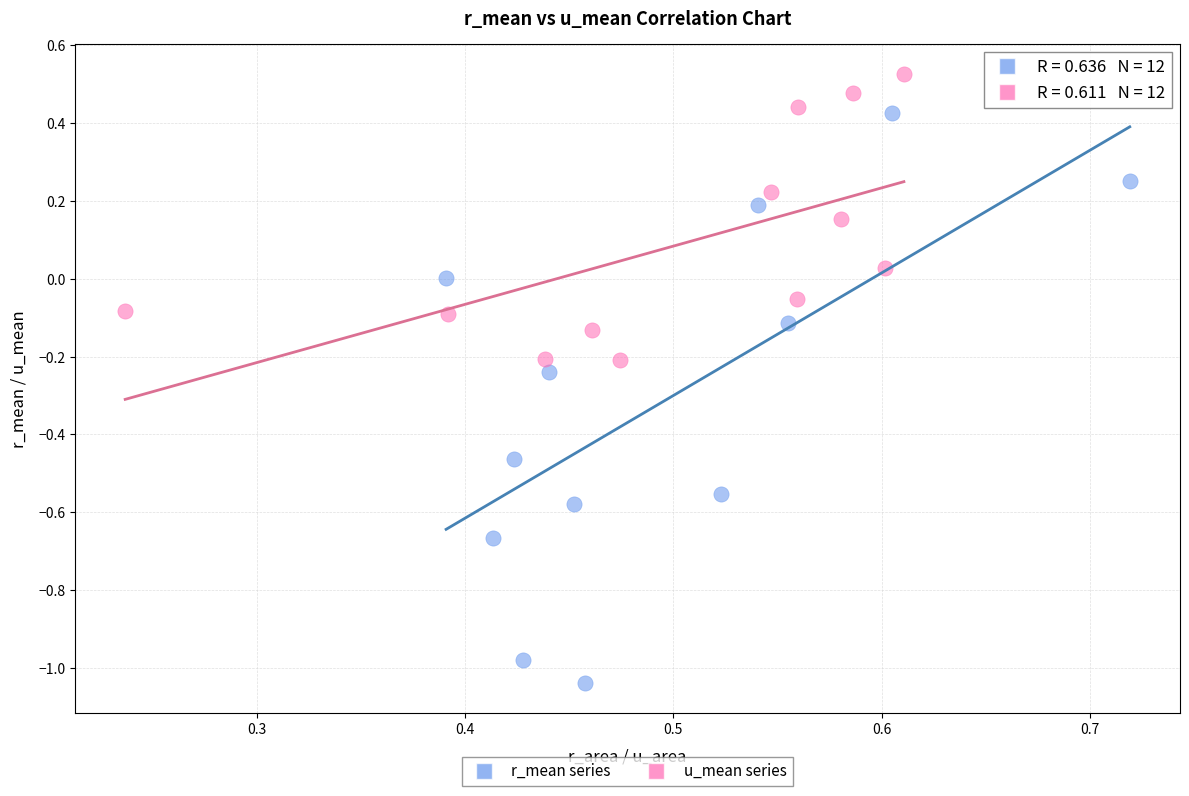

Which series reaches the maximum Y coordinate?

u_mean series